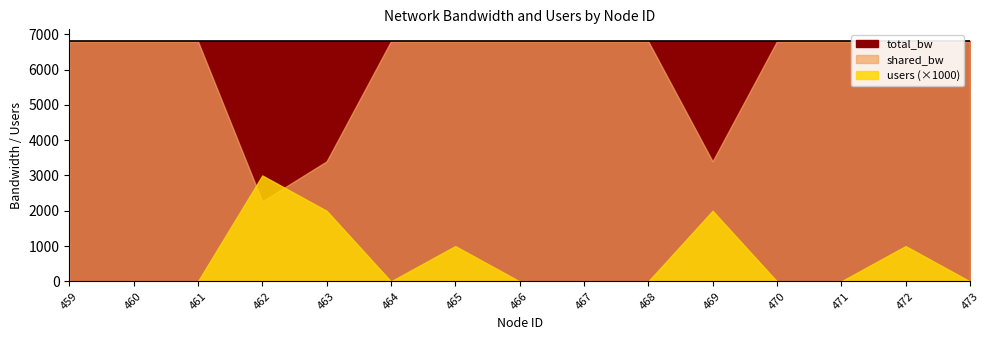

True or false: shared_bw has more than 1 points higher than both neighbors.

False